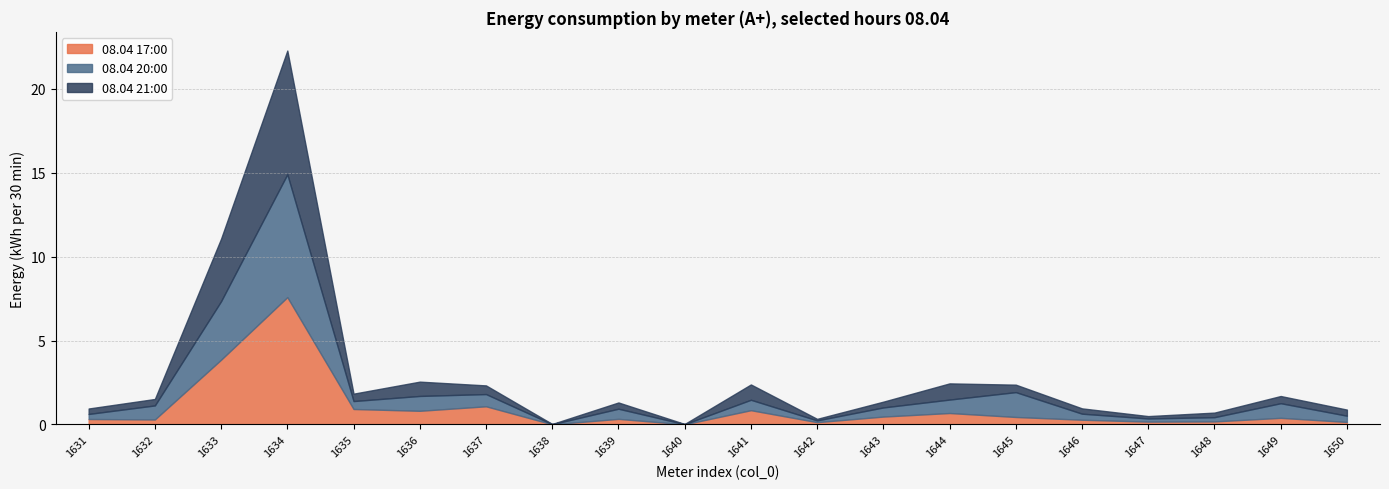

The 08.04 17:00 series shows 0.3 at 1639. True or false?

True